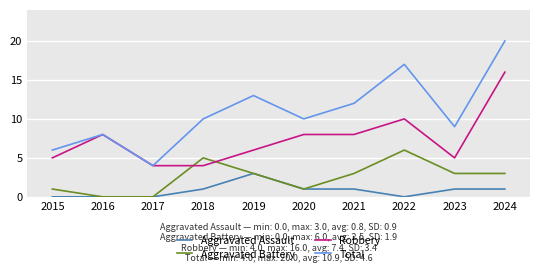

What is the approximate value of Total at 2017?

4